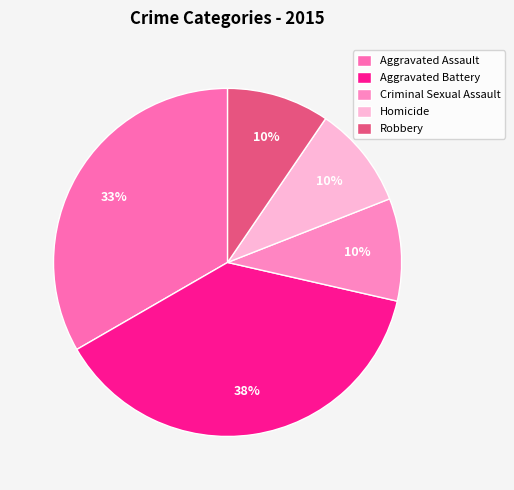

Is Homicide the majority of the pie?

No